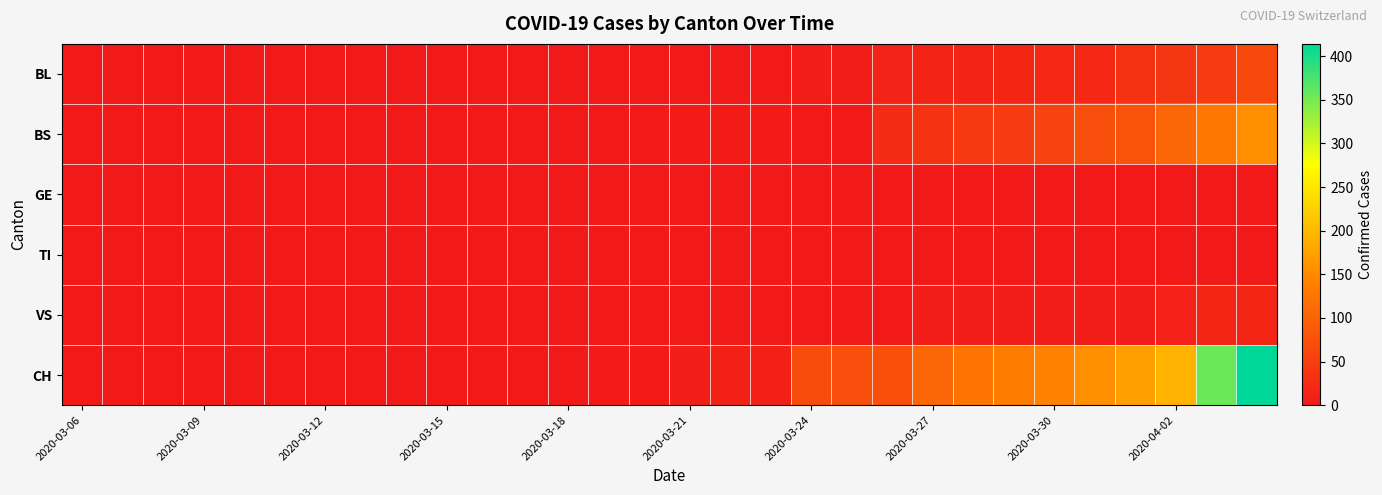

Which series has the widest spread of values?

CH